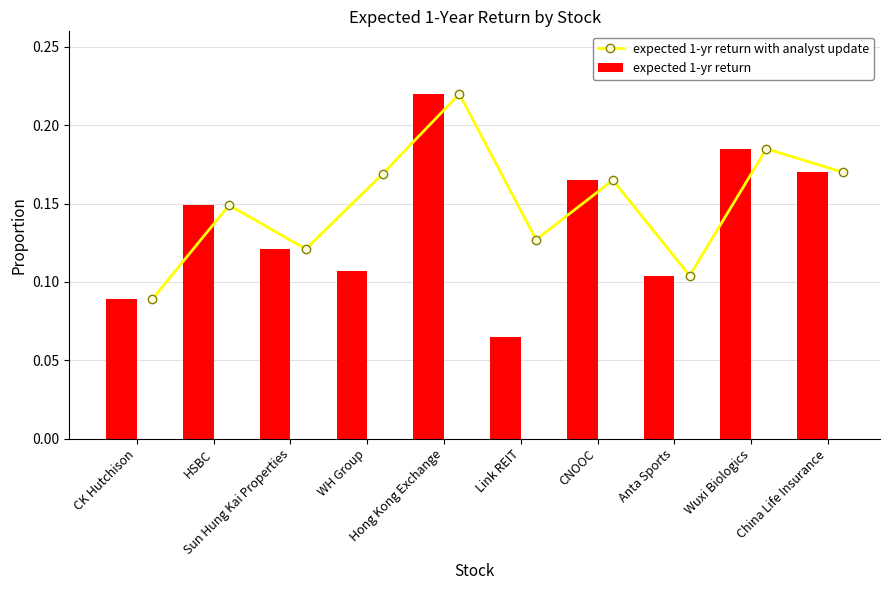

True or false: expected 1-yr return with analyst update has more than 1 points higher than both neighbors.

True